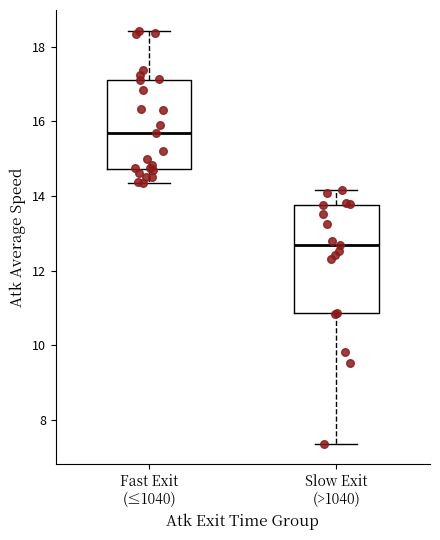

Comparing the boxes themselves (not the whiskers), which one is the tallest?

Slow Exit (>1040)